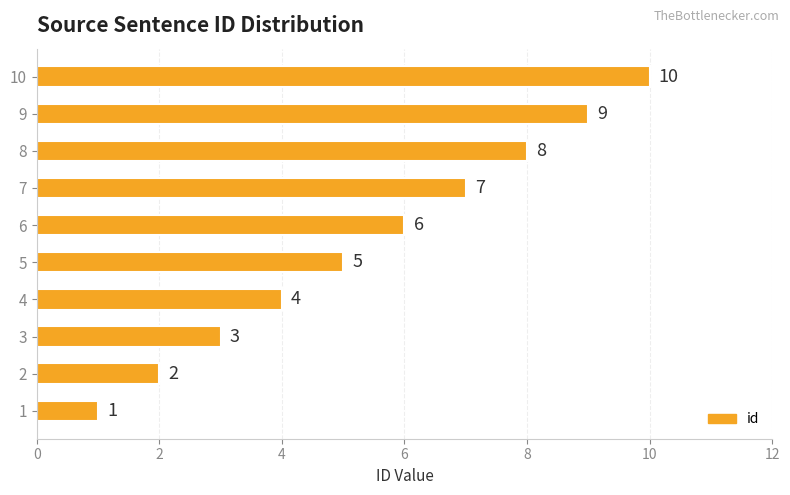

What is the sum of the values at 5 and 2?

7